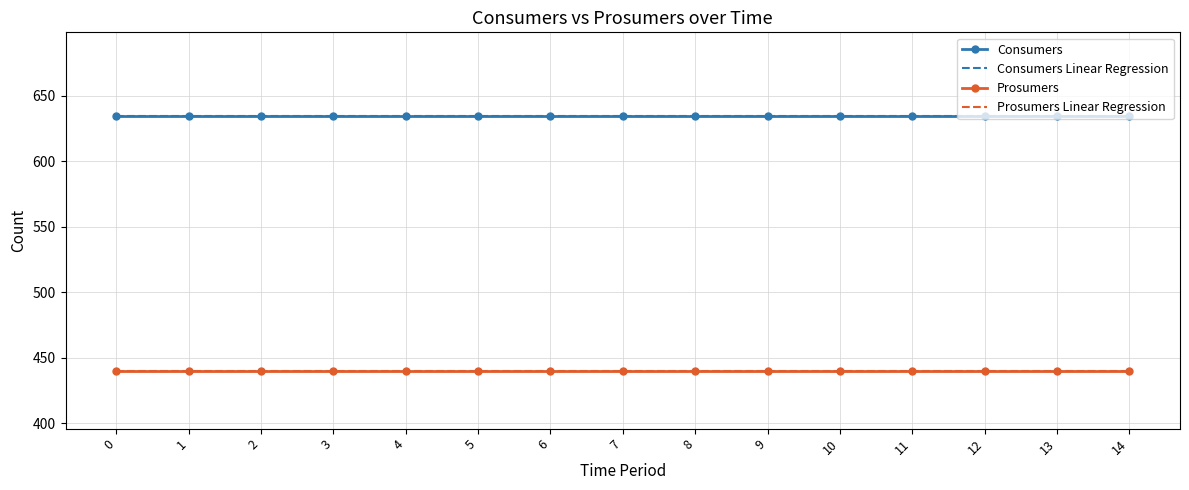

True or false: Prosumers and Consumers intersect in this chart.

False